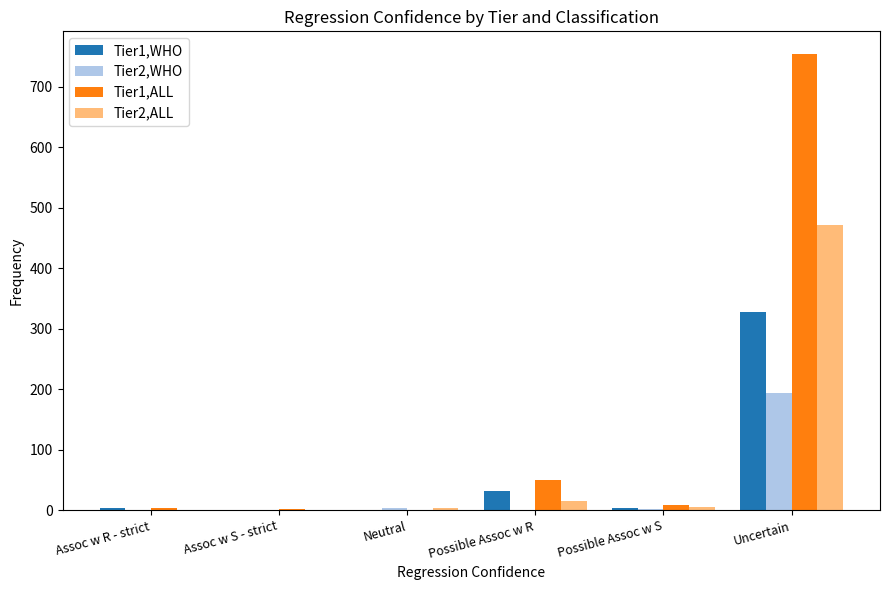

Which series has the widest spread of values?

Tier1,ALL